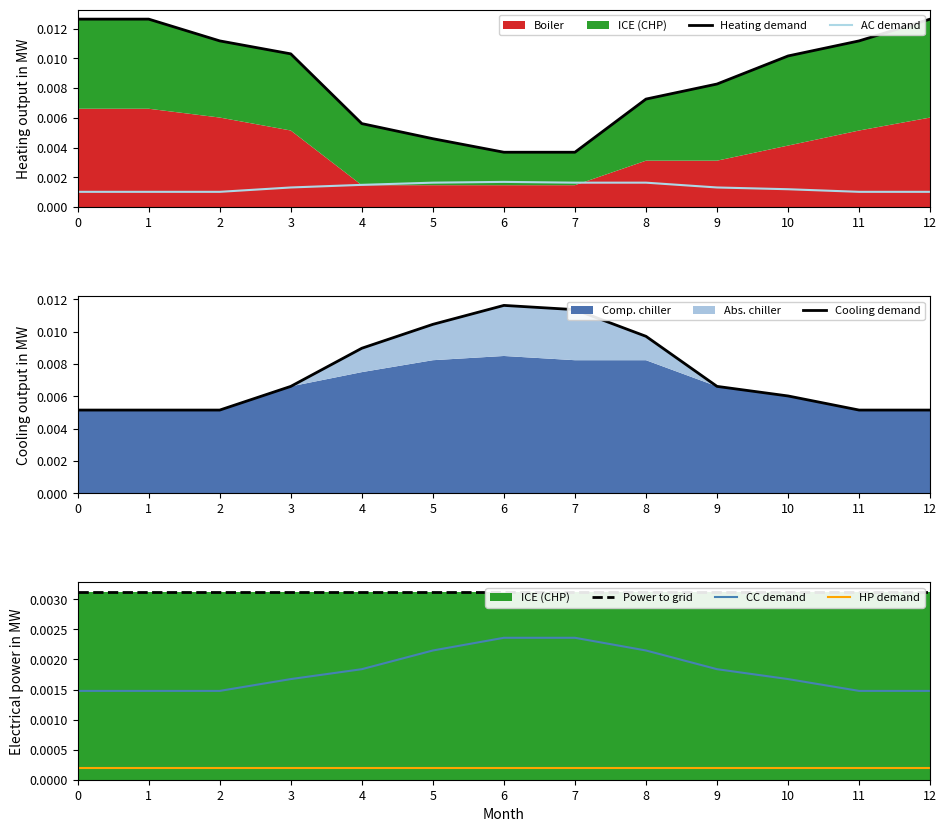

The value of Cooling demand at 12 is 0.0. True or false?

False